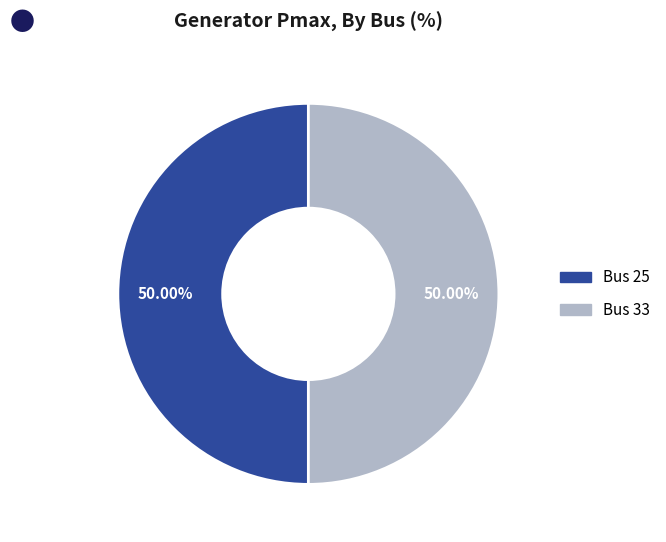

How many slices are in this pie chart?

2